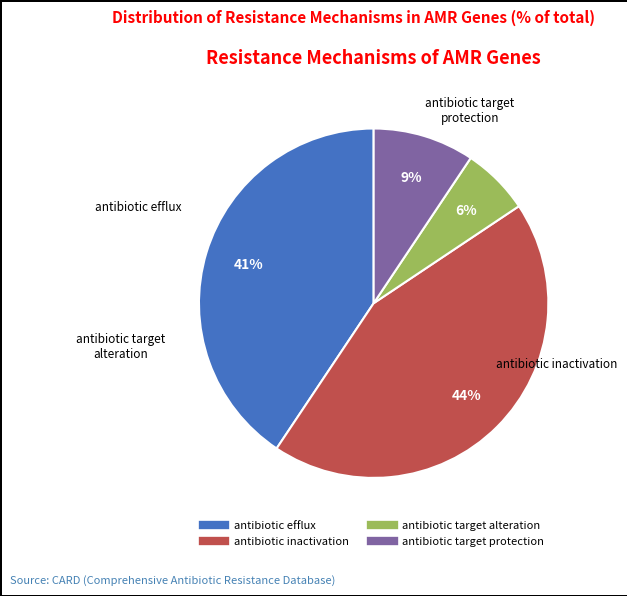

True or false: antibiotic target alteration accounts for 21% of the total.

False